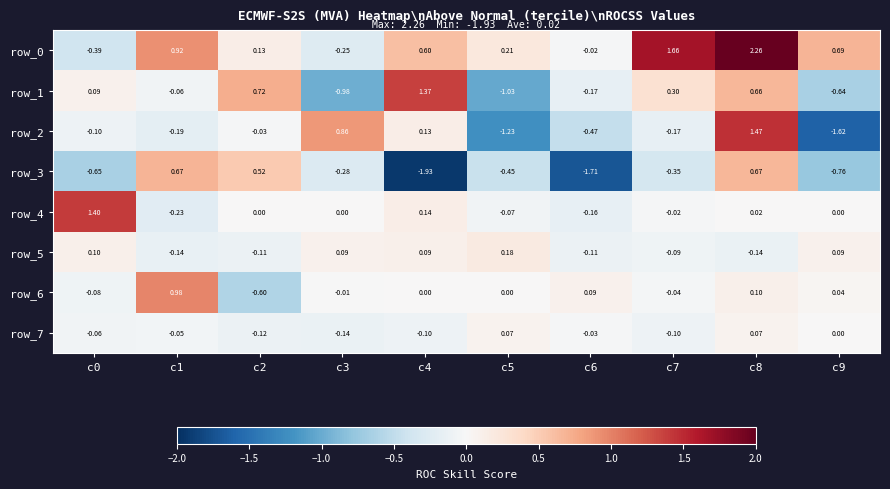

Is the value of row_4 at c2 greater than the value of row_5 at c7?

Yes